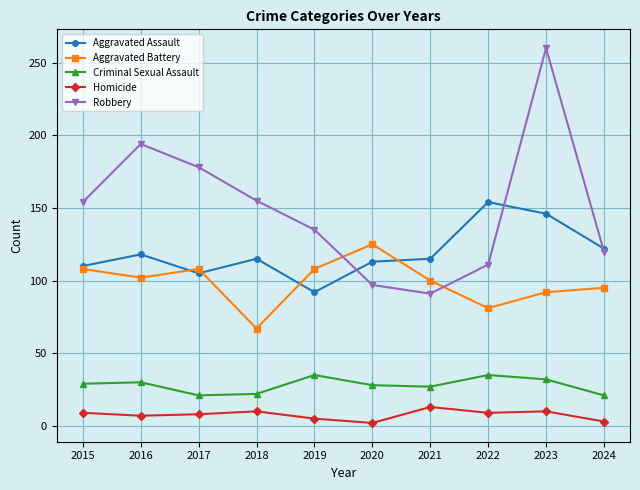

What is the minimum value for Criminal Sexual Assault?

21